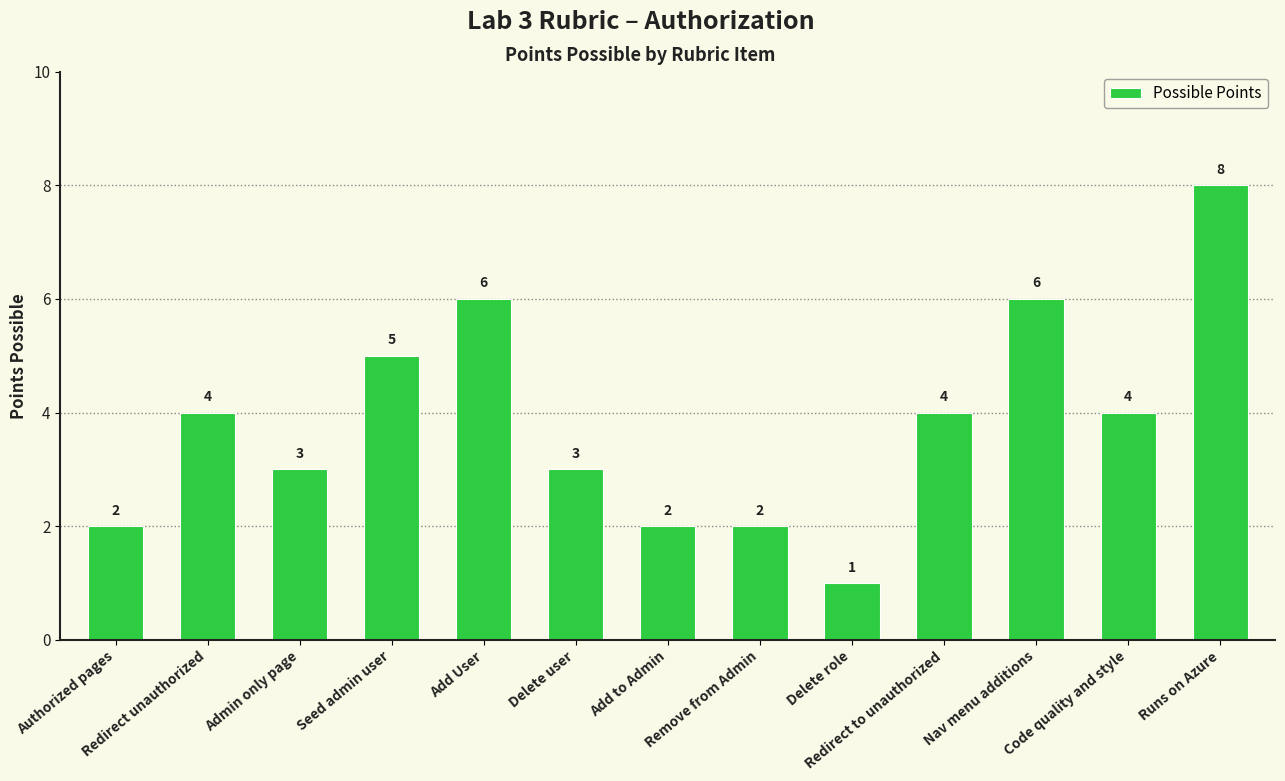

What is the label of the 8th bar from the left?

Remove from Admin